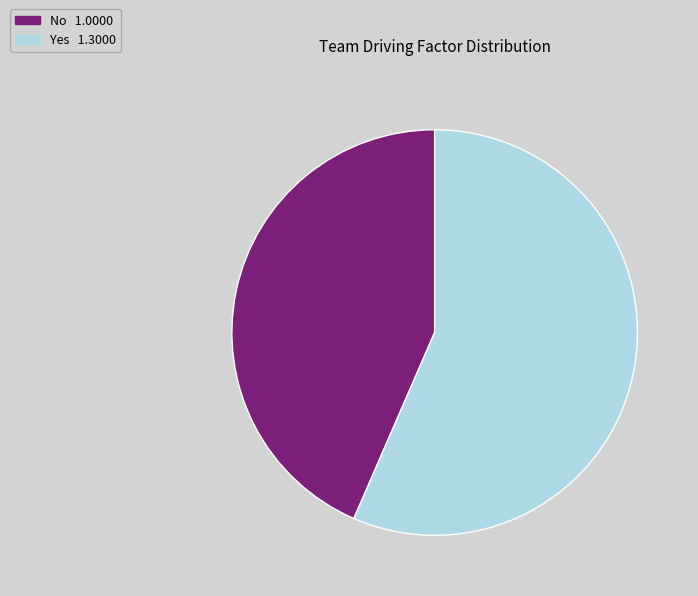

How many segments does this pie chart have?

2